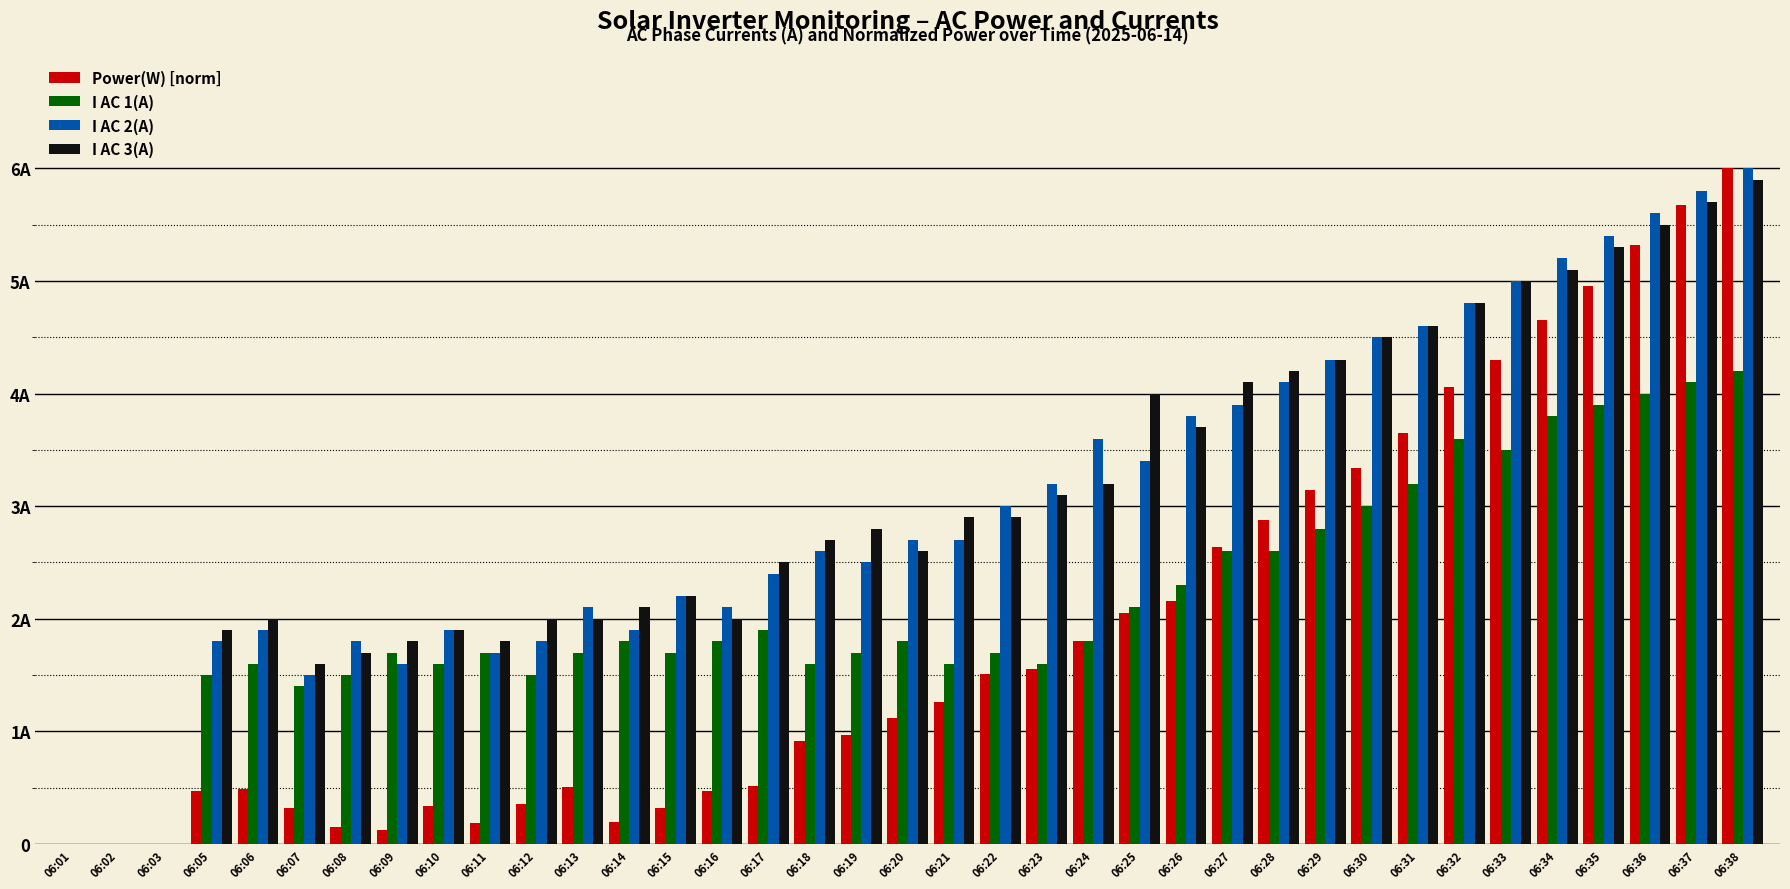

Does the chart contain stacked bars?

No